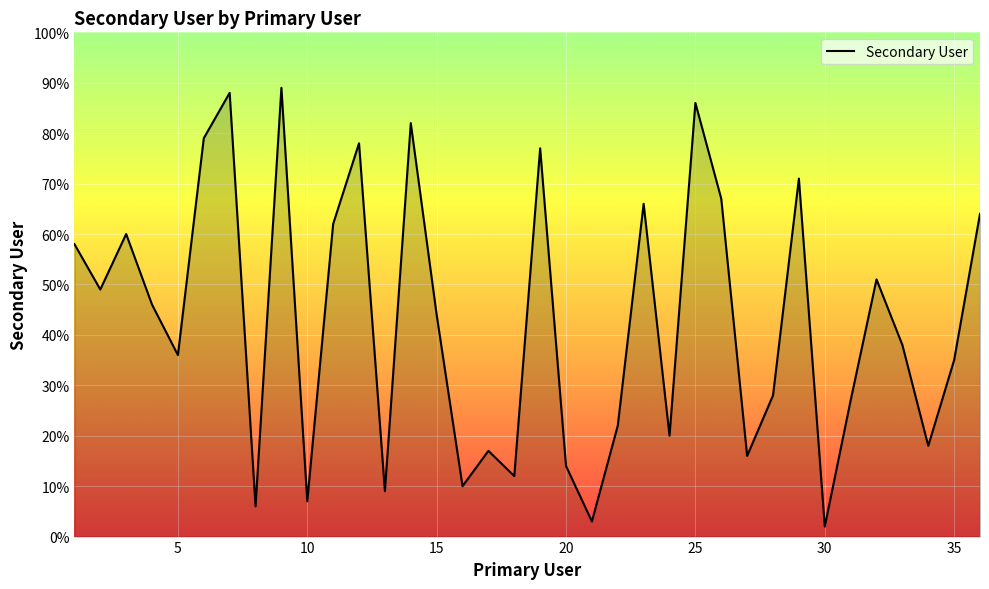

What is the greatest value displayed?

89